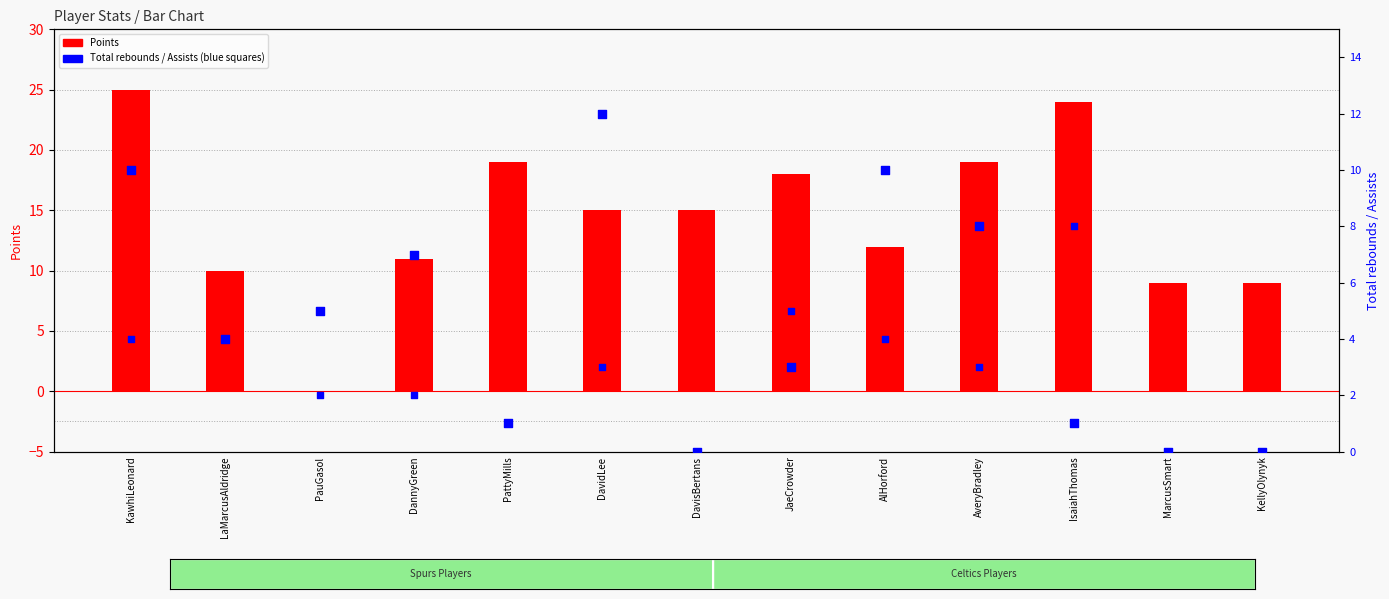

Which series reaches the maximum Y coordinate?

Points